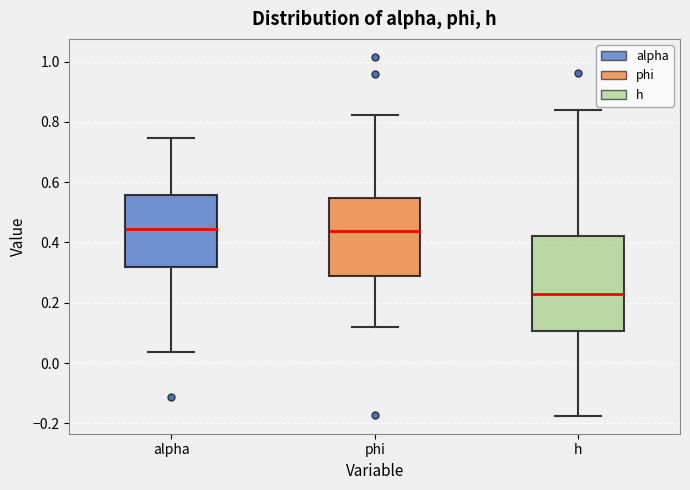

Where does the upper whisker of the box for alpha end on the y-axis? The values are not printed on the chart, so give them approximately, as read against the axis.

0.74